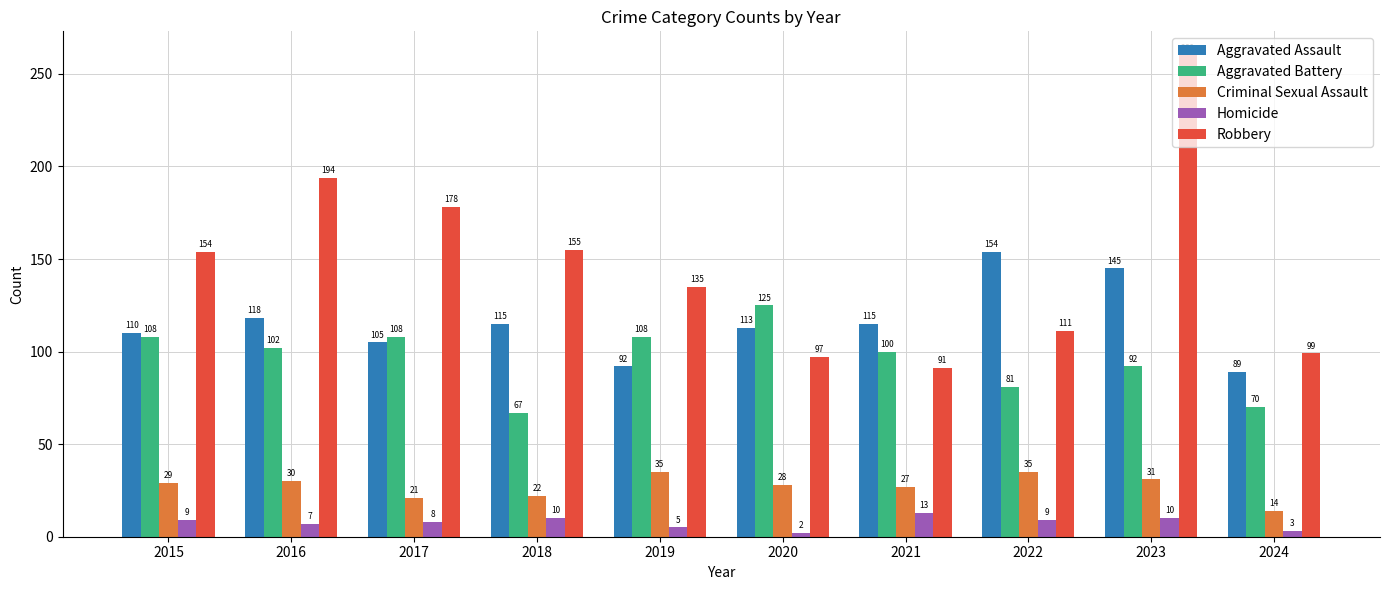

What is the spread (max minus min) of values at 2016?

187